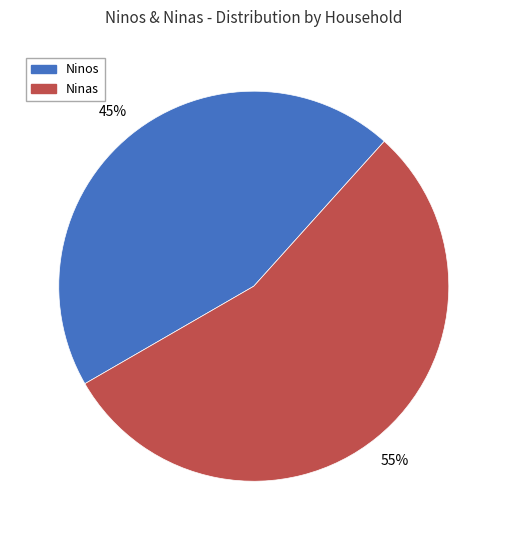

What percentage is the Ninas slice, to the nearest percent?

55%